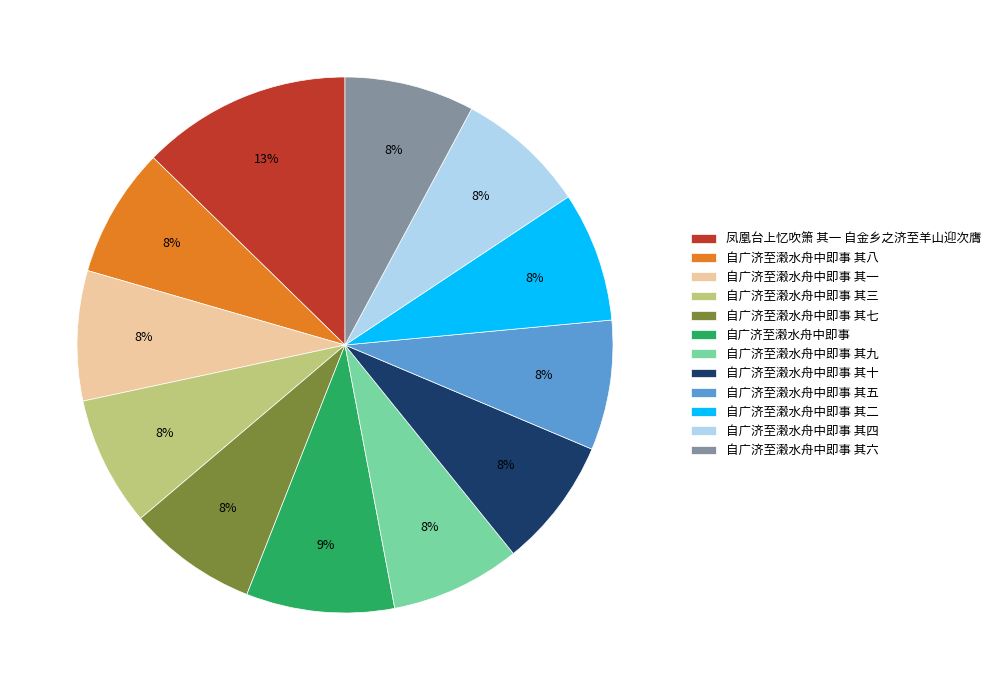

To the nearest percent, what is the difference between the 自广济至濲水舟中即事 其九 and 凤凰台上忆吹箫 其一 自金乡之济至羊山迎次膺 slice percentages?

5%